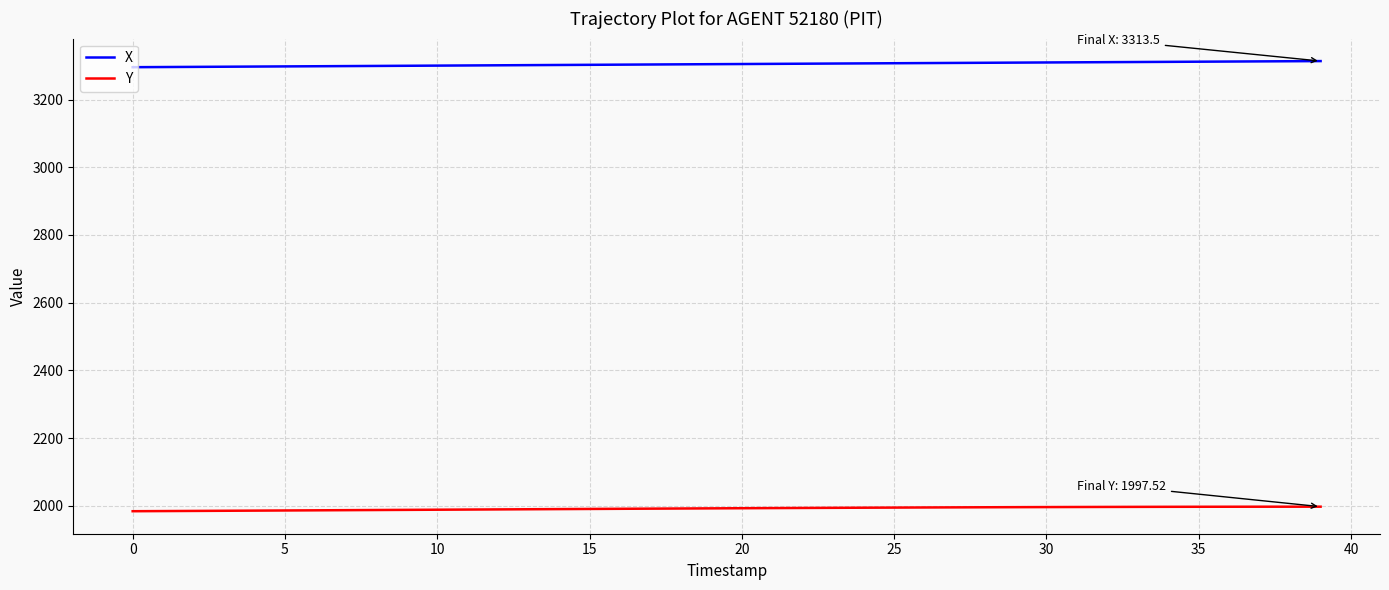

What is the lowest value of the X series?

3295.5